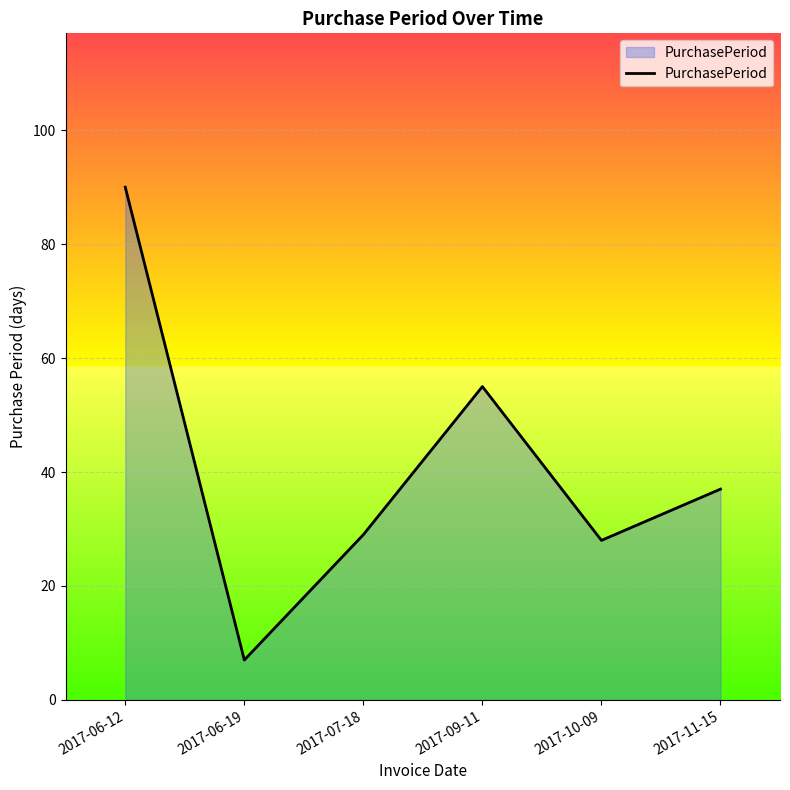

Reading left to right, what are all the values shown in this chart?

90	7	29	55	28	37